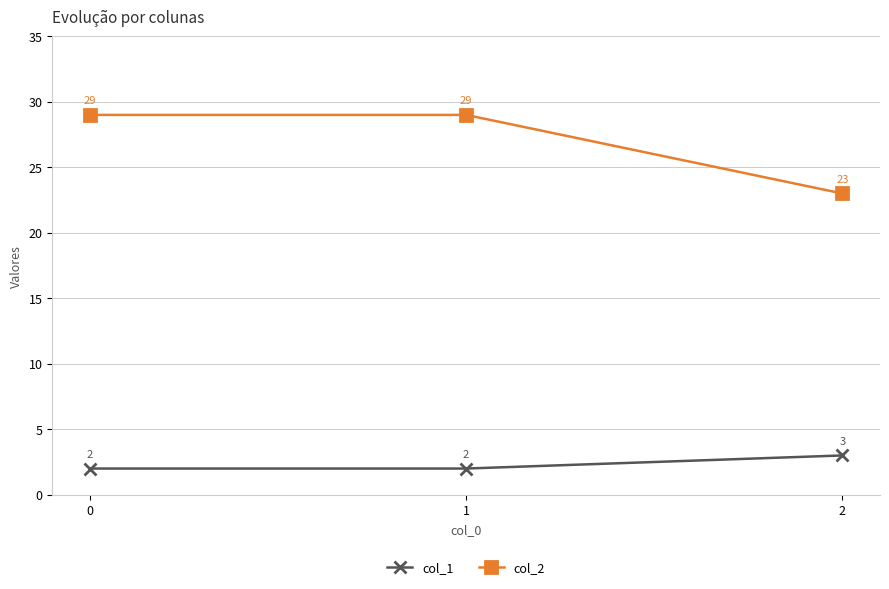

What are all the series names shown in the legend?

col_1, col_2